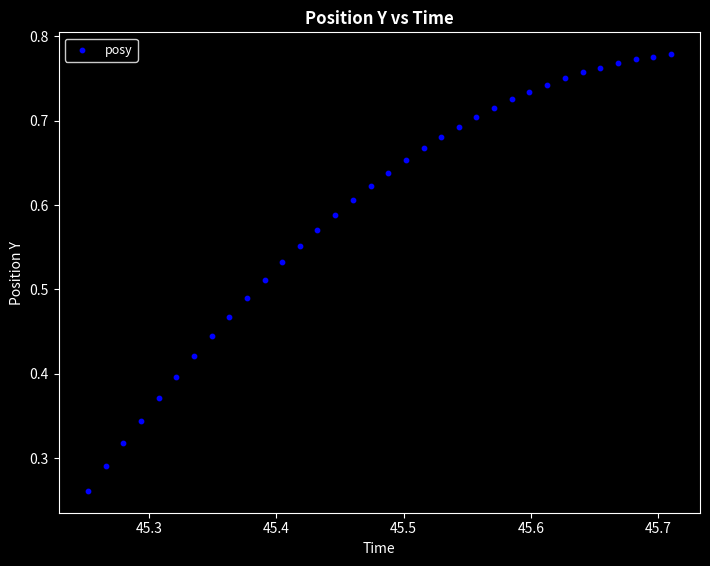

How many data points are displayed?

34